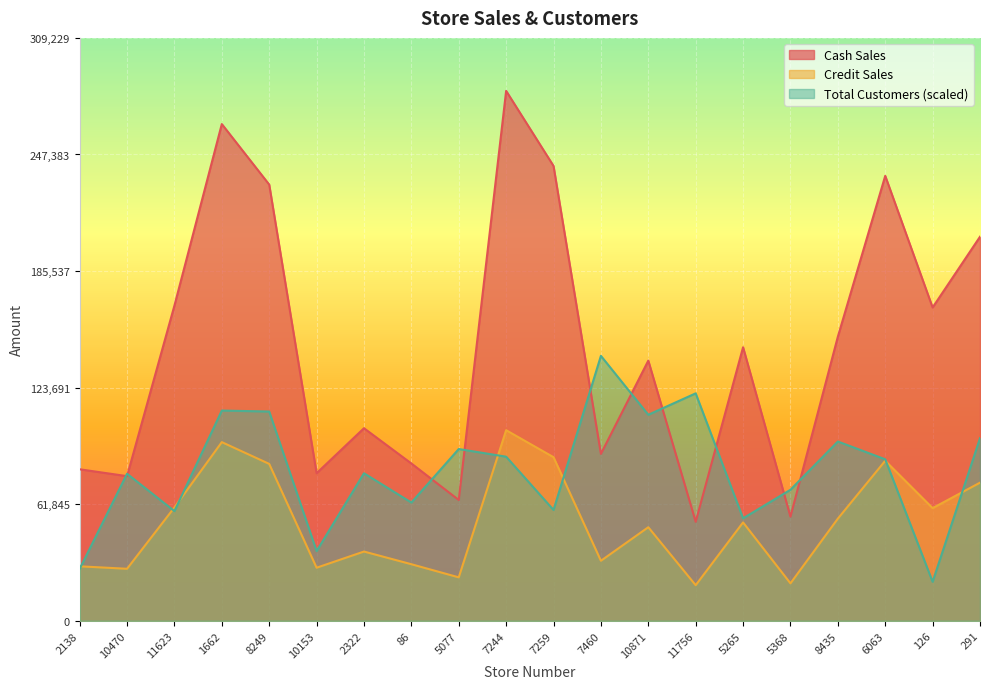

True or false: Total Customers has more than 0 interior local peaks.

True